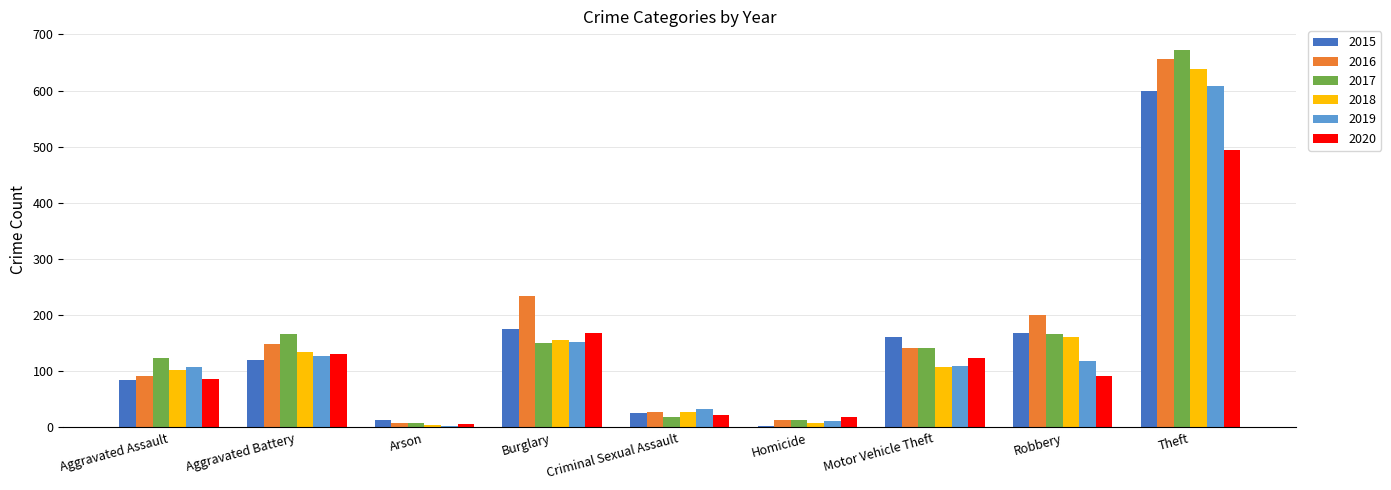

Are the bars grouped side by side (vs. stacked)?

Yes